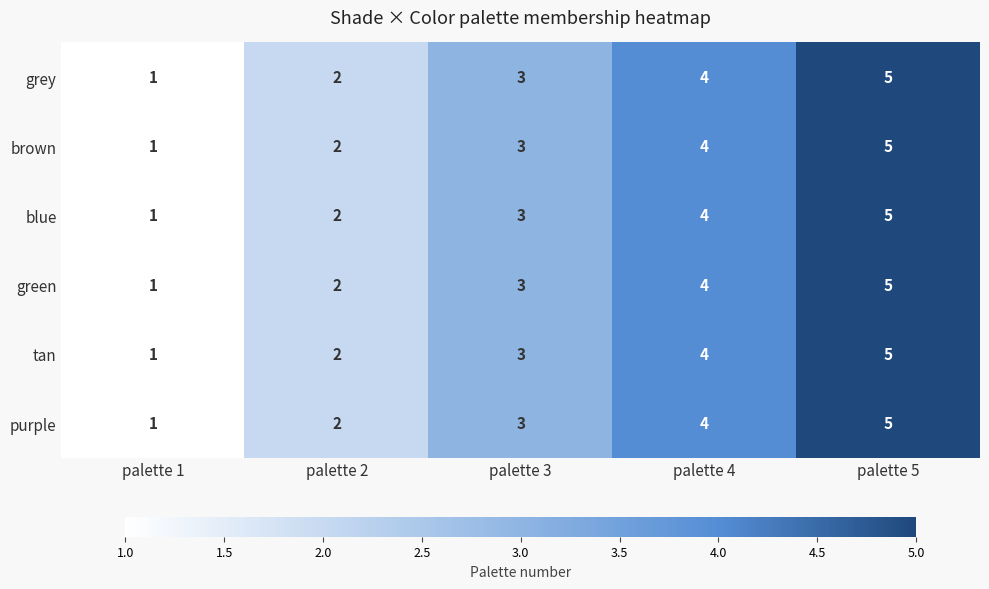

At which category does the chart reach its minimum across all series?

palette 1